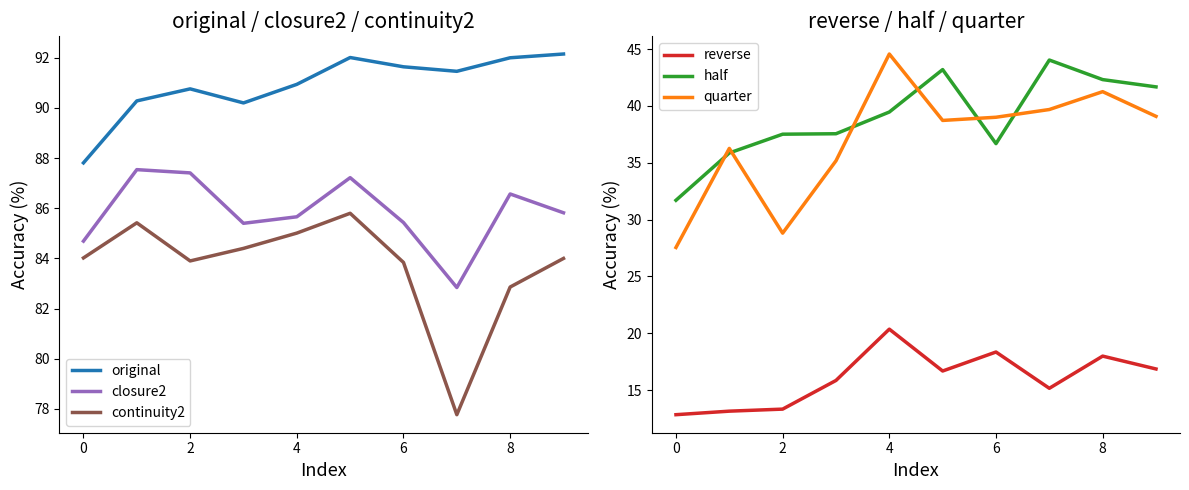

True or false: continuity2 and reverse cross at least once.

False